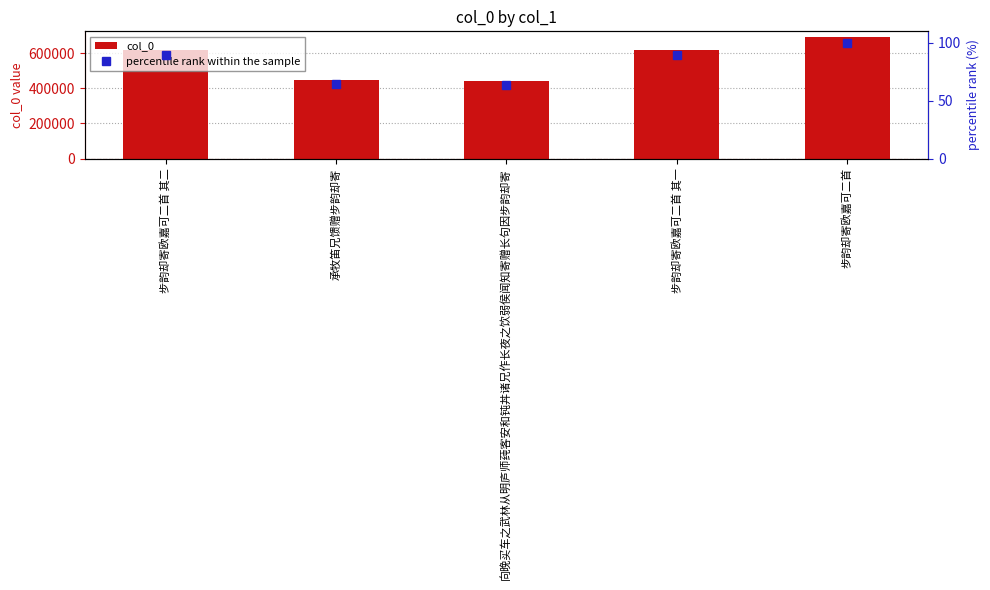

What is the label of the 1st bar from the left?

步韵却寄欧嘉可二首 其二